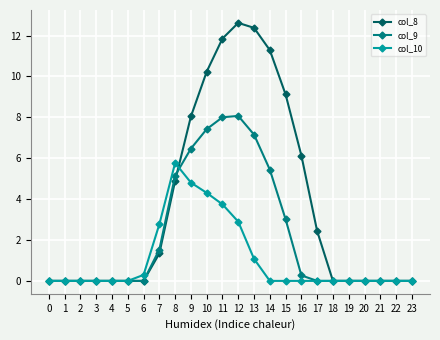

Is it true that col_8 equals 8.0 at 9?

True